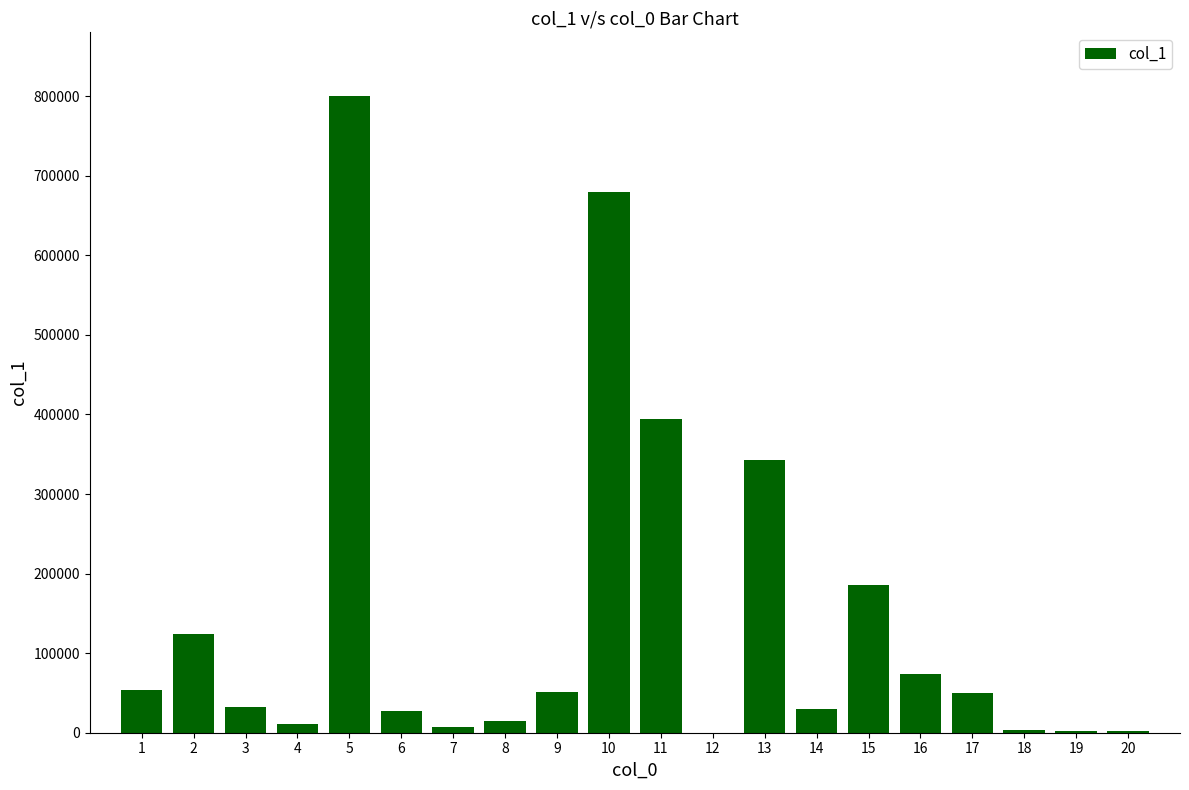

At which label does the data first exceed 49525?

1